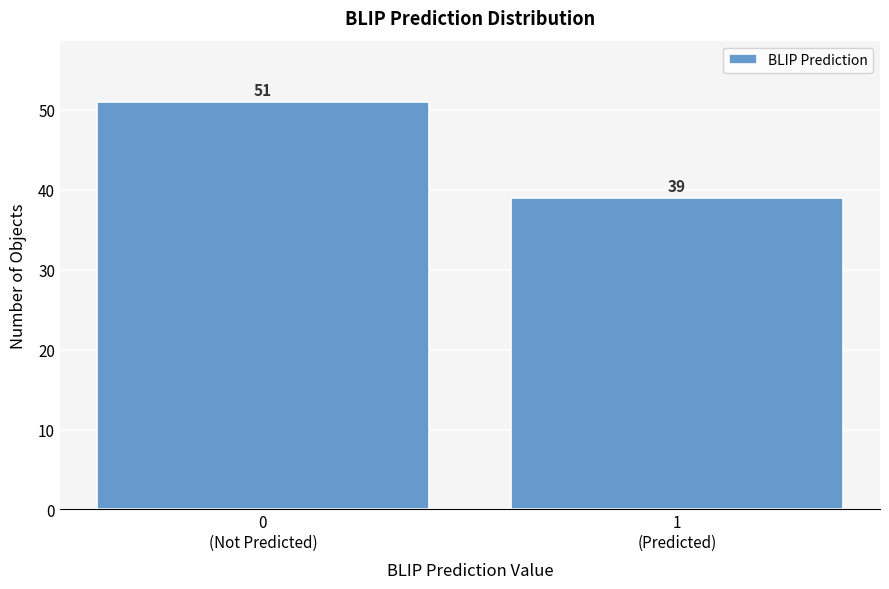

Reading left to right, list all the values displayed in this chart.

51	39